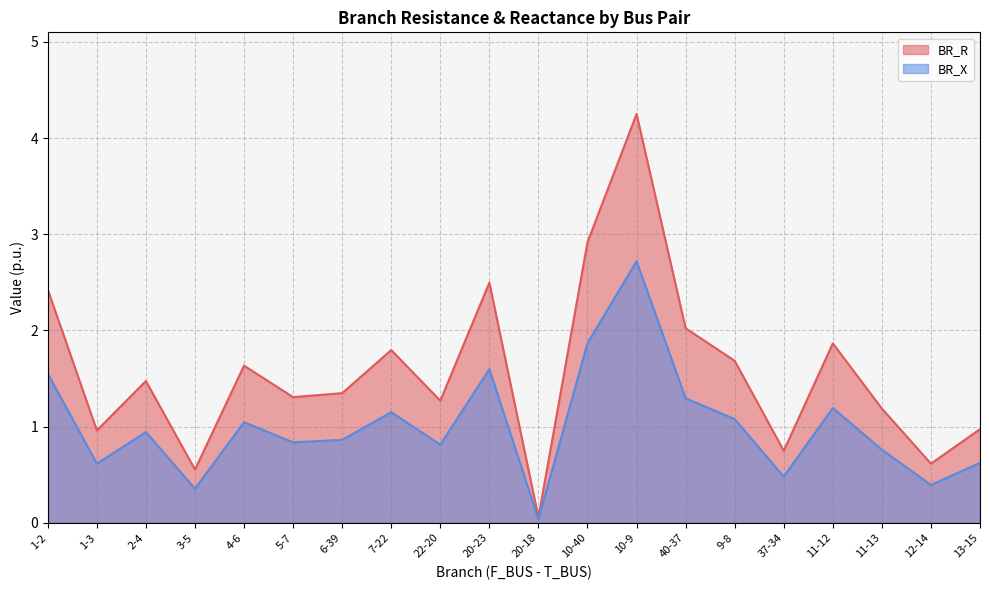

What value does the BR_R series have at 12-14?

0.6